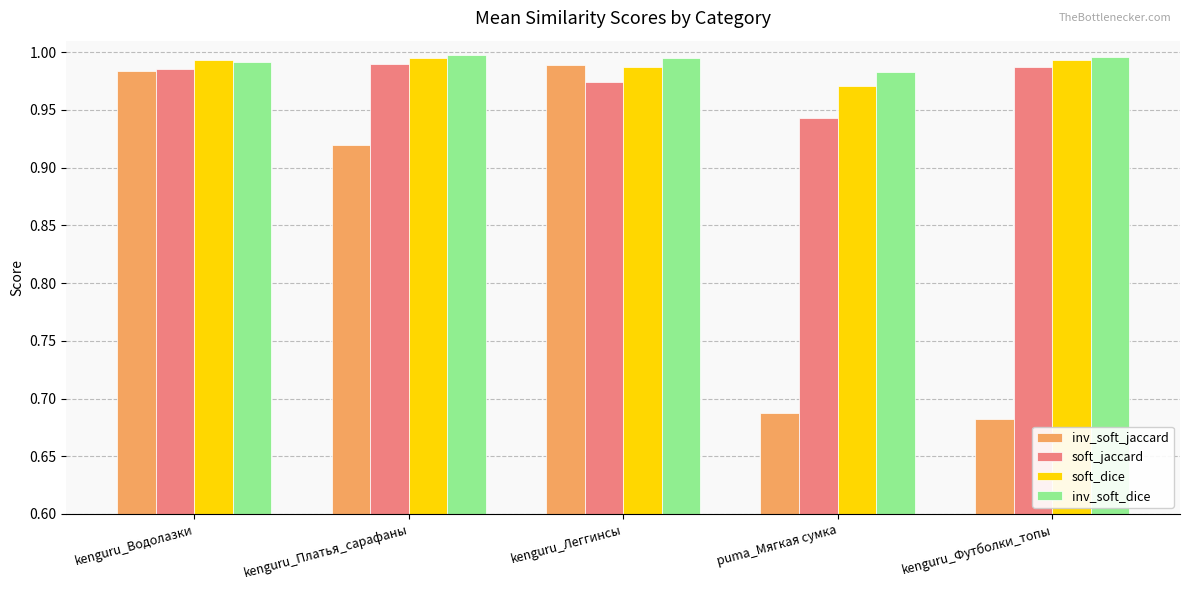

List the labels in order of inv_soft_jaccard value, largest first.

kenguru_Леггинсы, kenguru_Водолазки, kenguru_Платья_сарафаны, puma_Мягкая сумка, kenguru_Футболки_топы